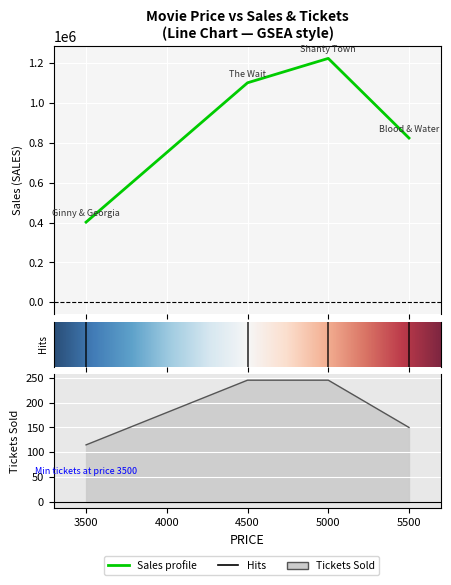

How many data points does each series have?

4